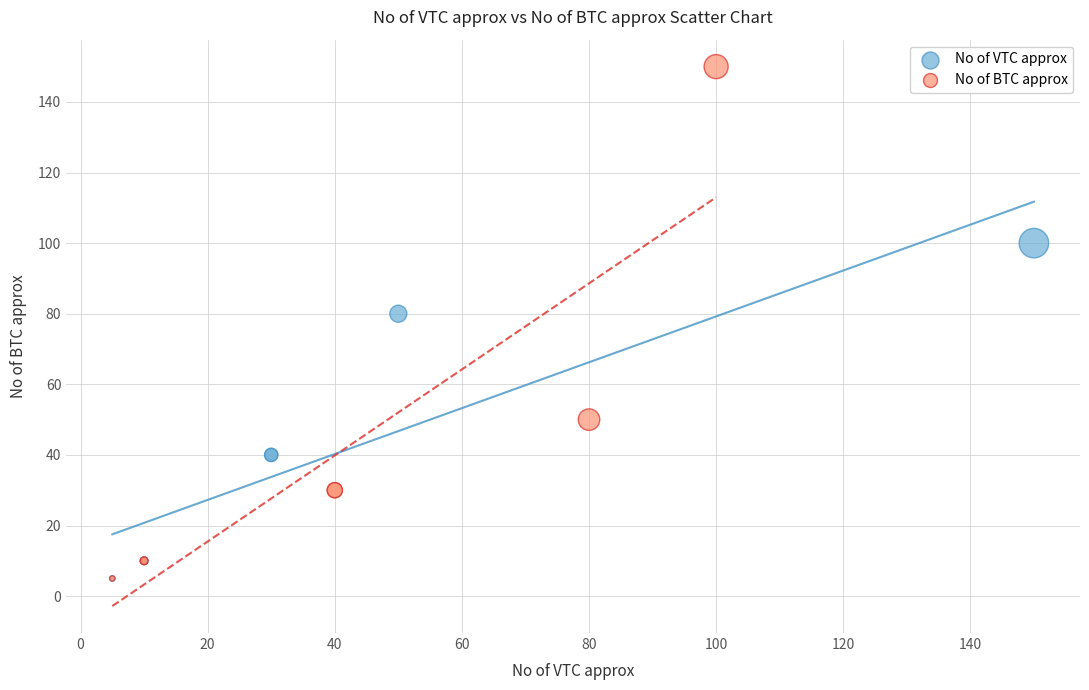

Which series contains the highest Y value?

No of BTC approx